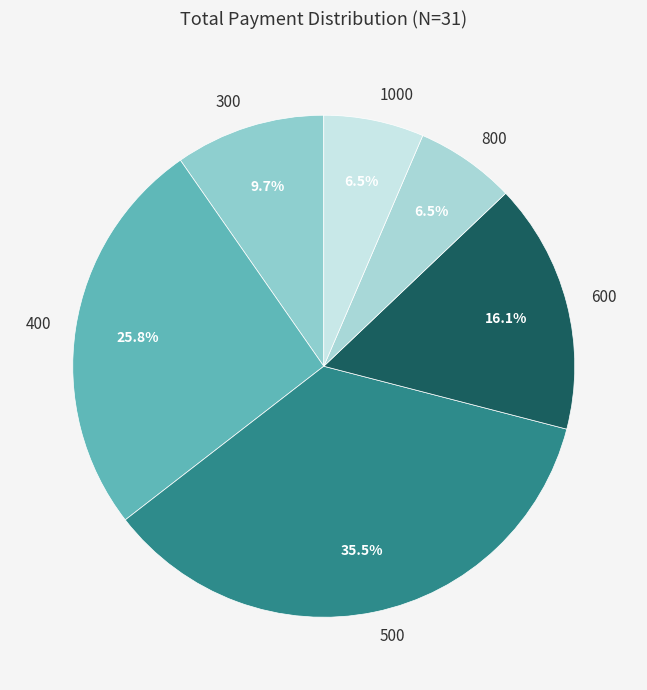

The 800 slice represents 15% of the pie. True or false?

False